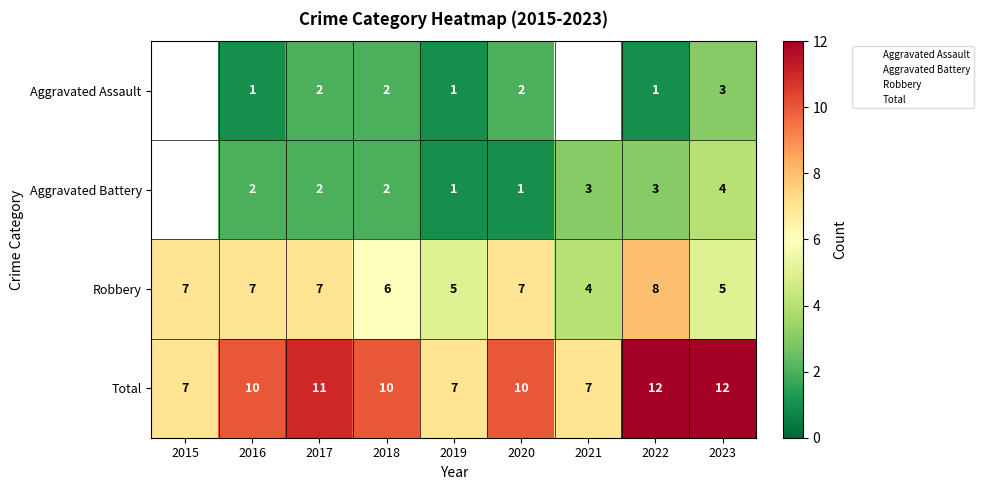

What is the greatest value displayed?

12.0